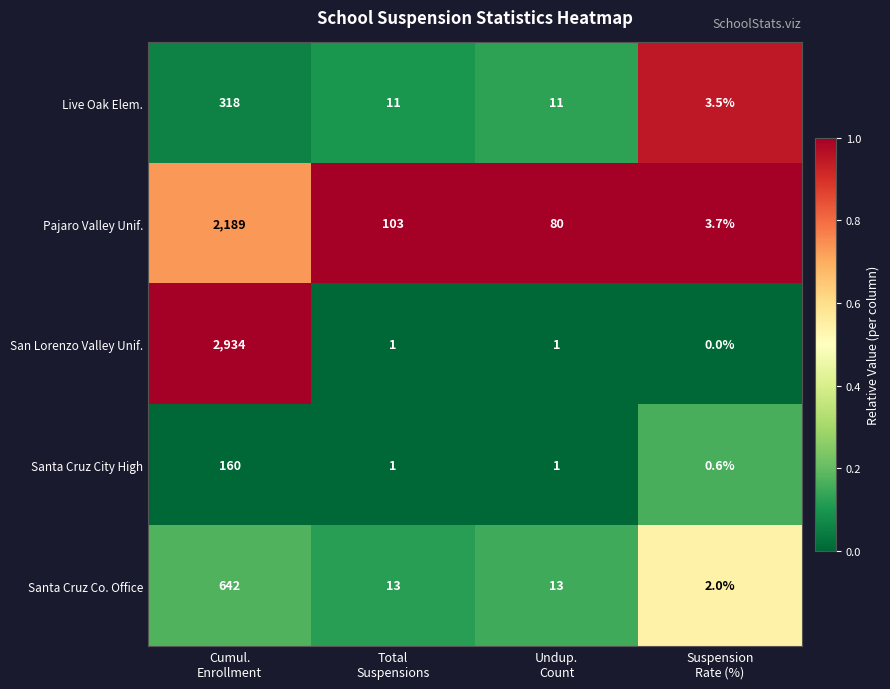

What is the difference between the maximum and minimum values in the San Lorenzo Valley Unif. series?

2934.0